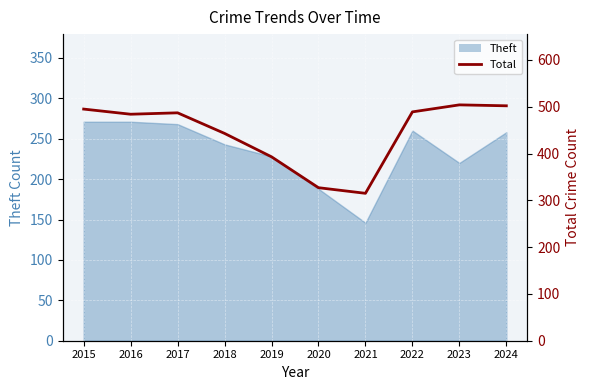

Read the value at 2015.

495